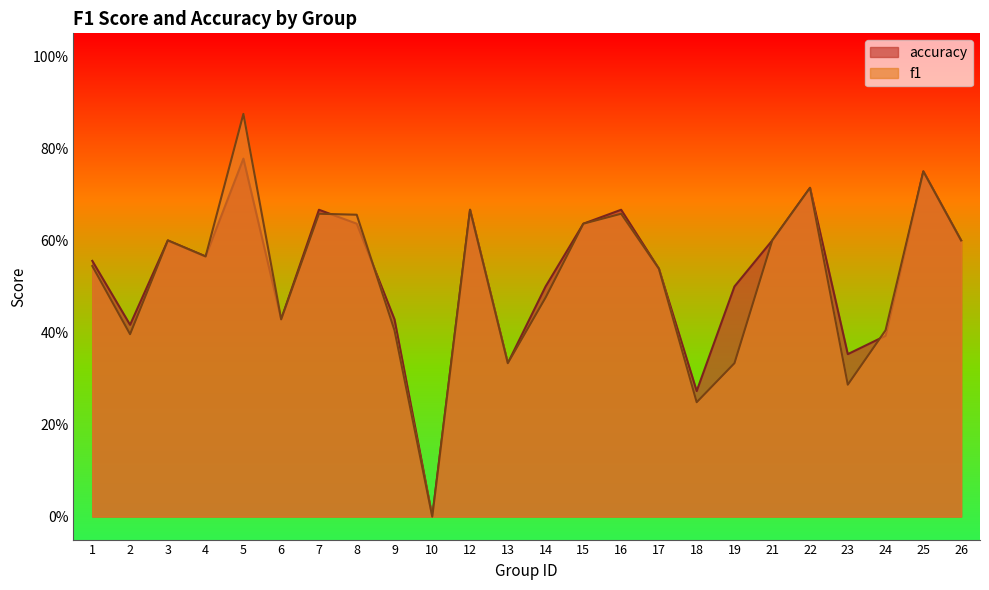

Does the chart display data point markers on the line(s)?

No